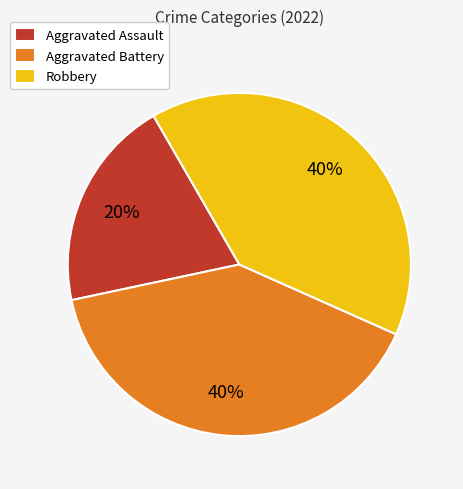

To the nearest percent, what portion does Aggravated Assault represent?

20%